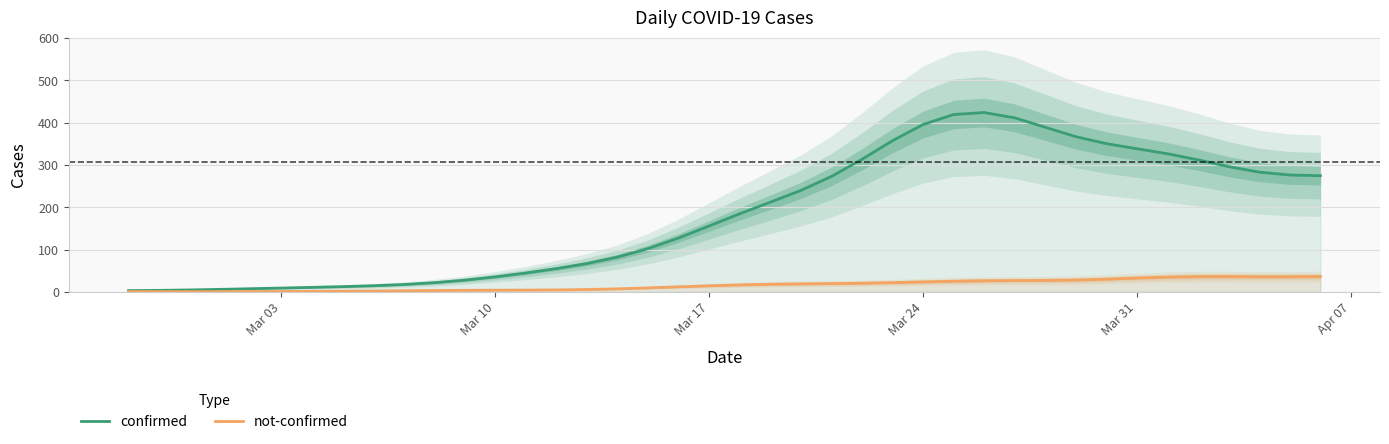

What is the difference between the maximum and minimum values in the confirmed series?

420.7